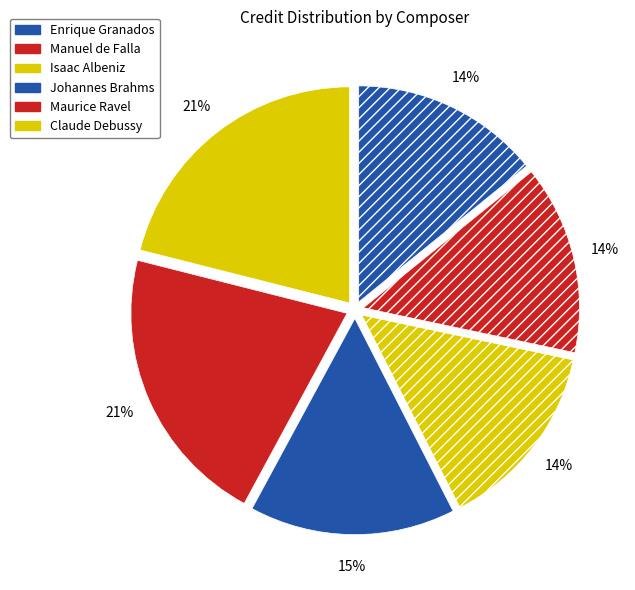

Is there any slice that represents more than half of the pie?

No